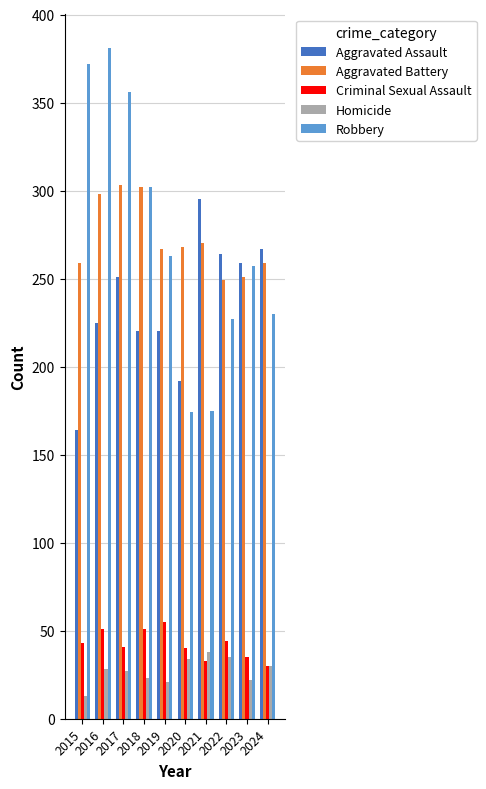

What is the sum of the Aggravated Battery values at 2018 and 2019?

569